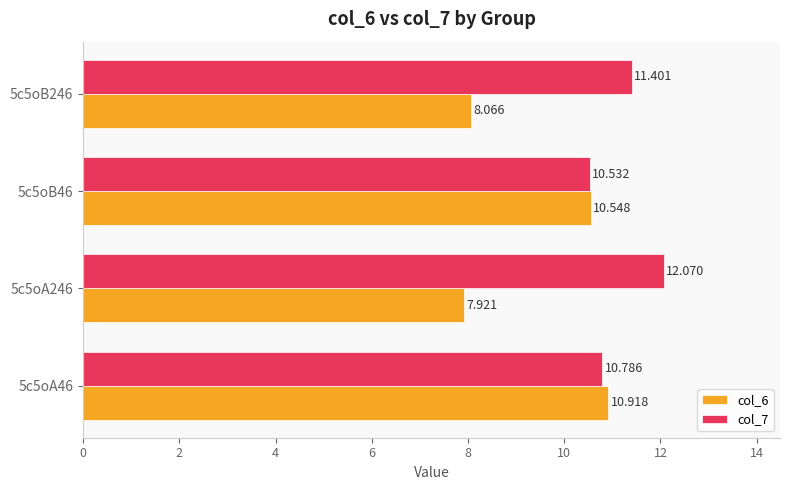

What are all the series names shown in the legend?

col_6, col_7